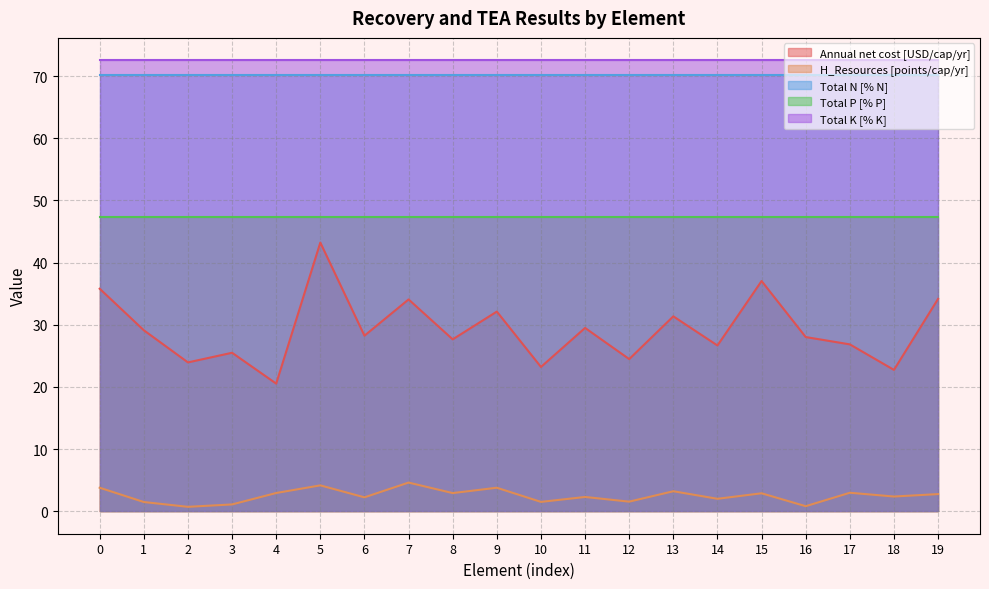

Is the value of Total P [% P] at 5 greater than the value of H_Resources [points/cap/yr] at 8?

Yes